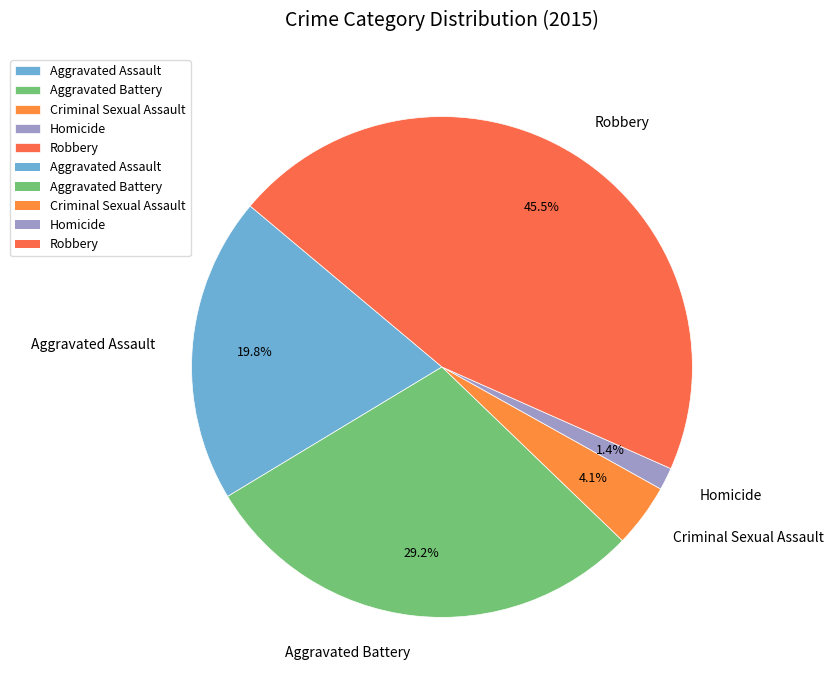

Is Aggravated Battery the majority of the pie?

No